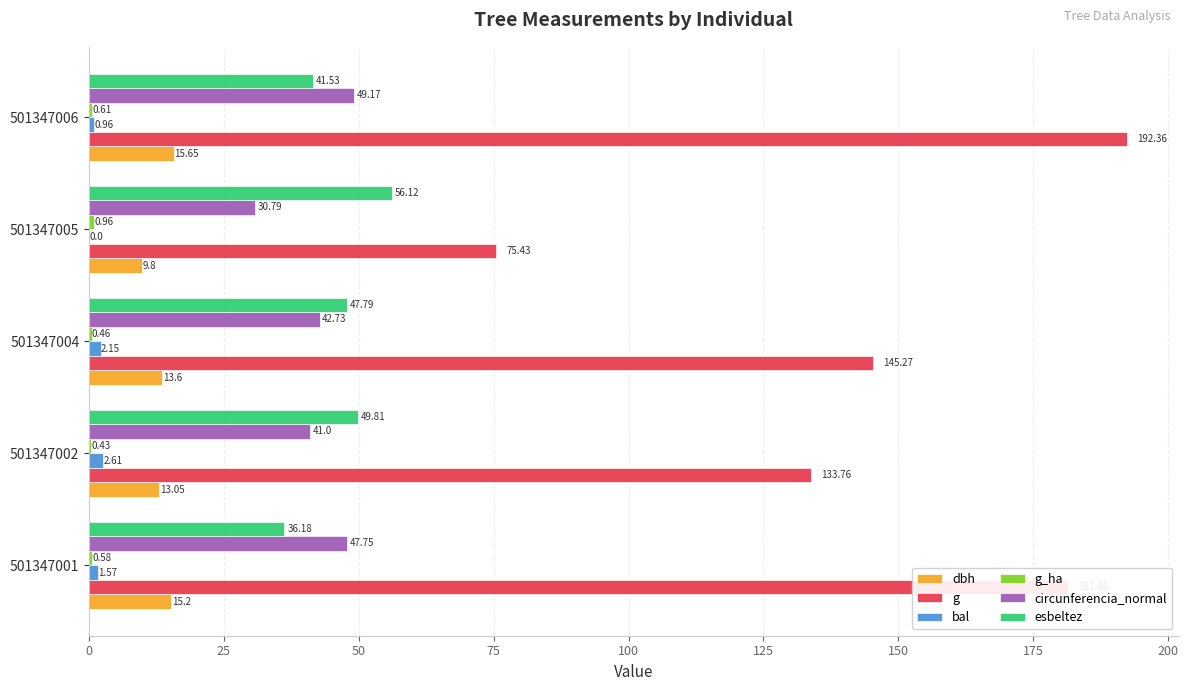

What is the sum of all circunferencia_normal values?

211.4